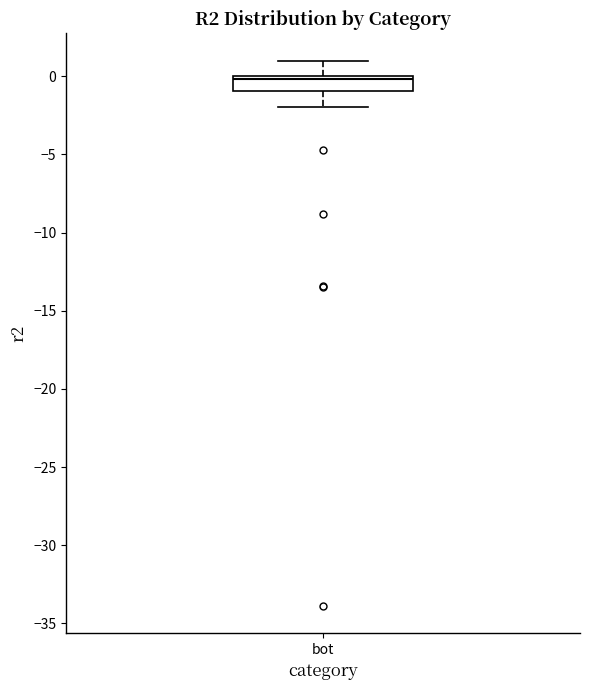

Read this box plot against the y-axis: the position of the median line, the range covered by the box, and the ends of both whiskers. The values are not printed on the chart, so give them approximately, as read against the axis.

median 0 (just below the box's upper edge), box -1 to 0, whiskers -2 to 1